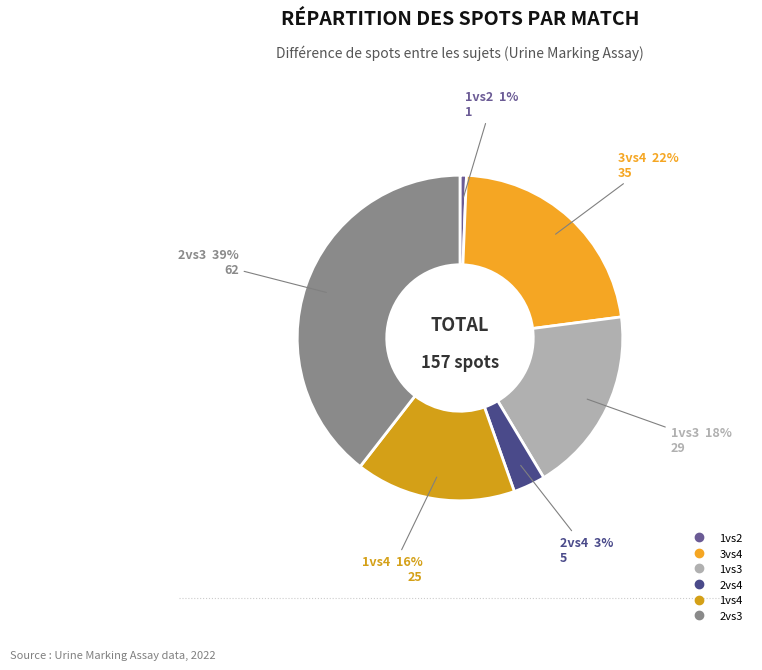

What is the ratio of the value at 2vs4 to the value at 1vs3?

0.2